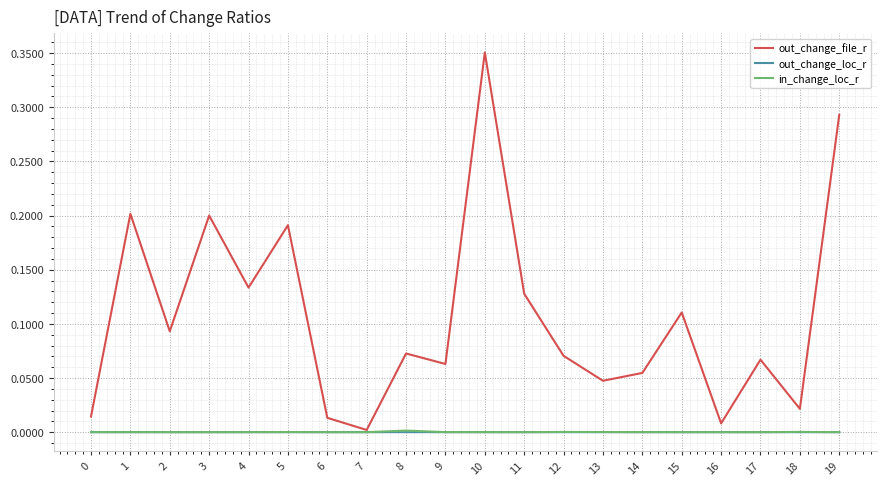

At which category is the sum across all series the highest?

10